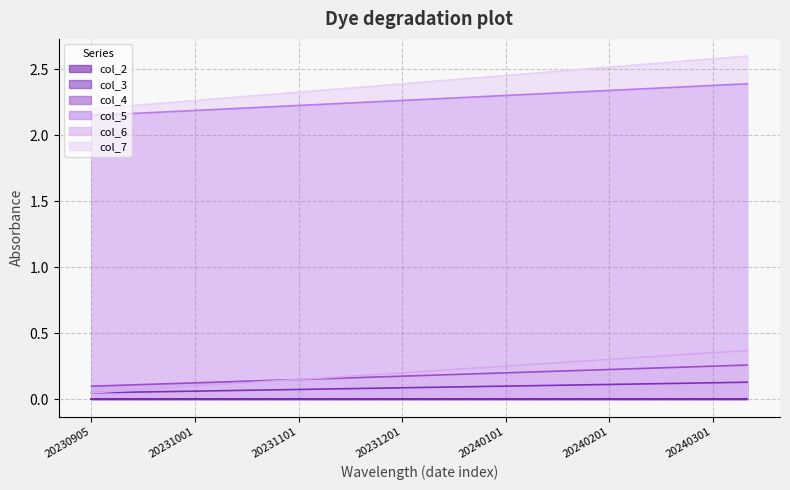

True or false: col_4 and col_3 cross at least once.

False